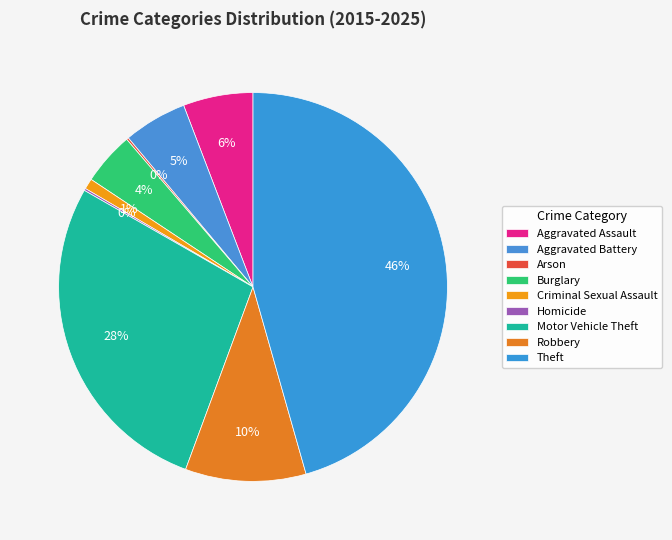

What is the ratio of the value at Arson to the value at Homicide?

1.0